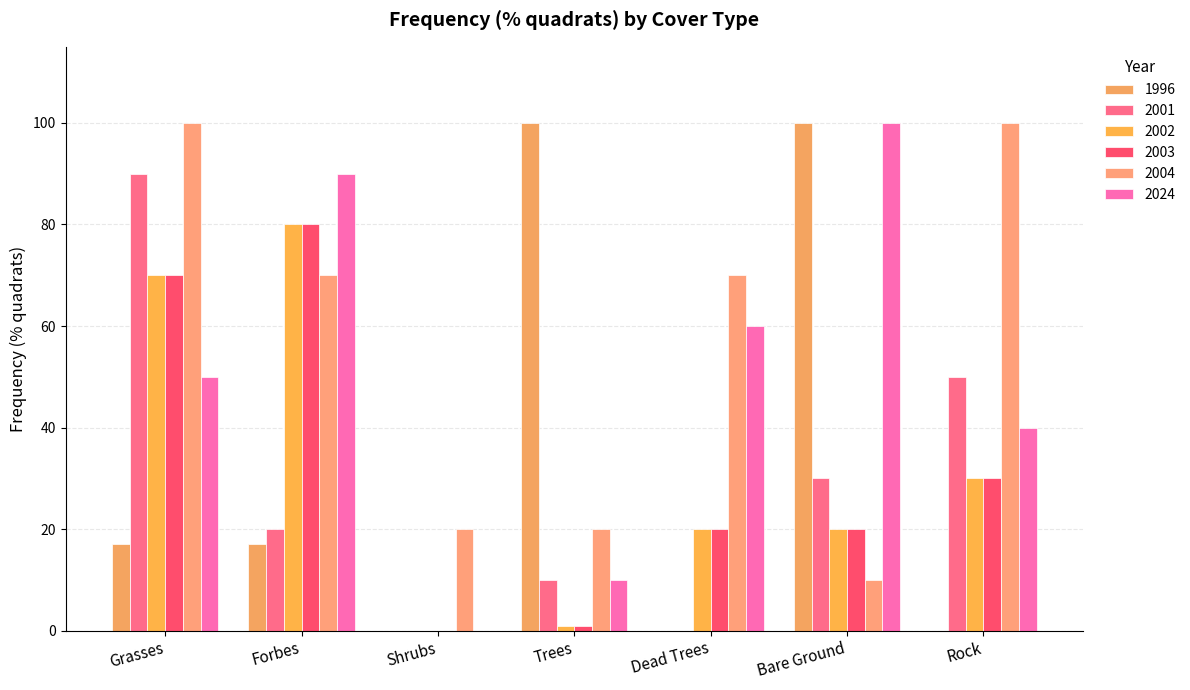

Which series has the largest total across all categories?

2004